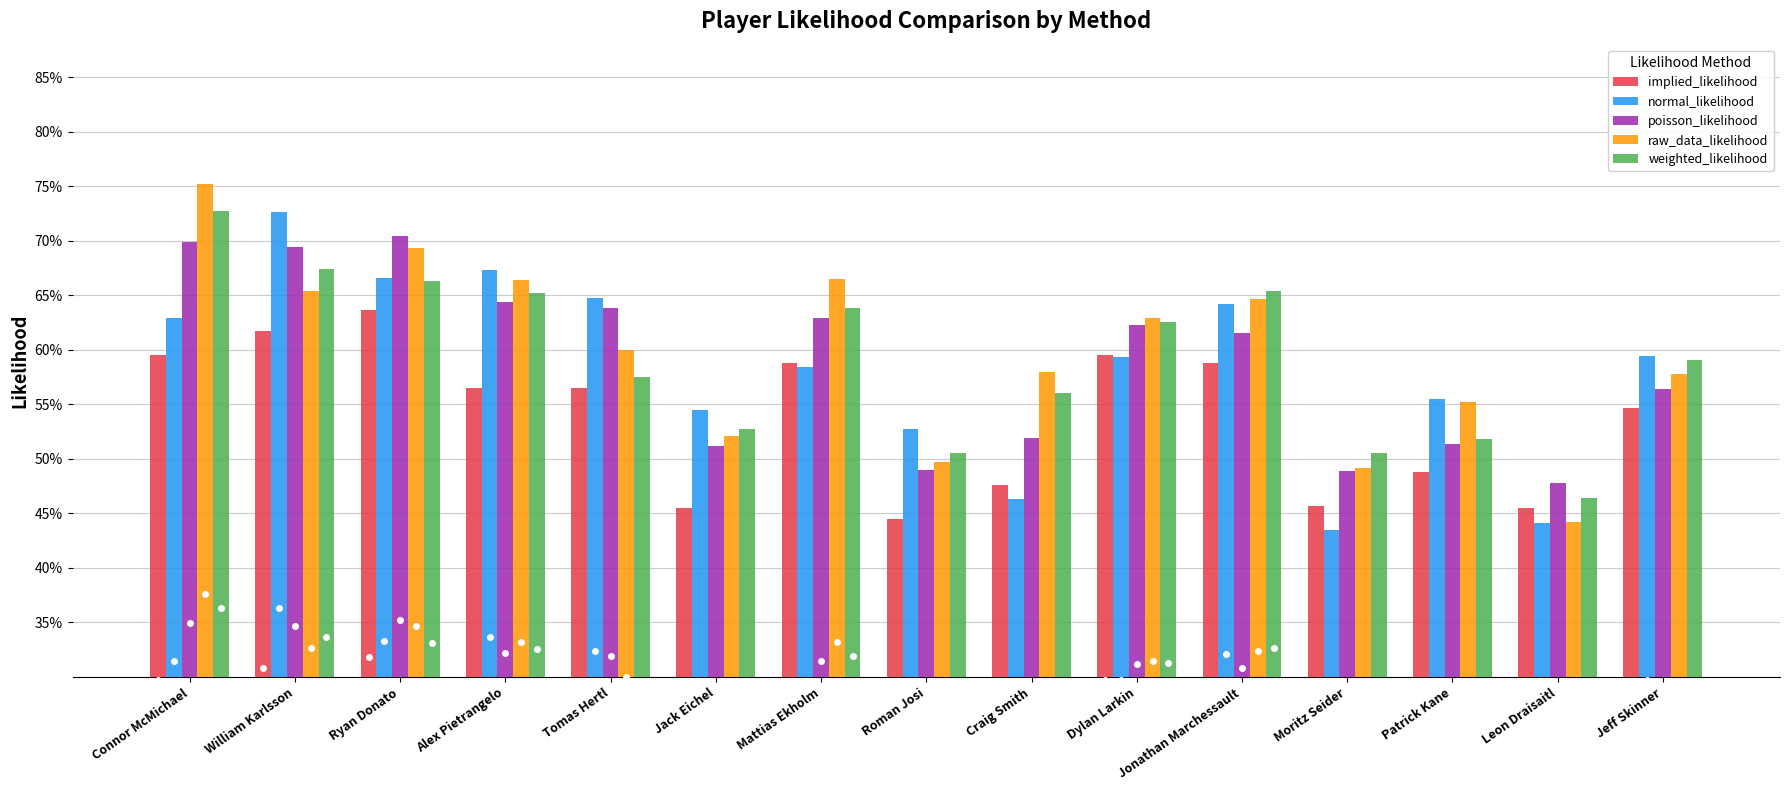

Are the bars horizontal?

No